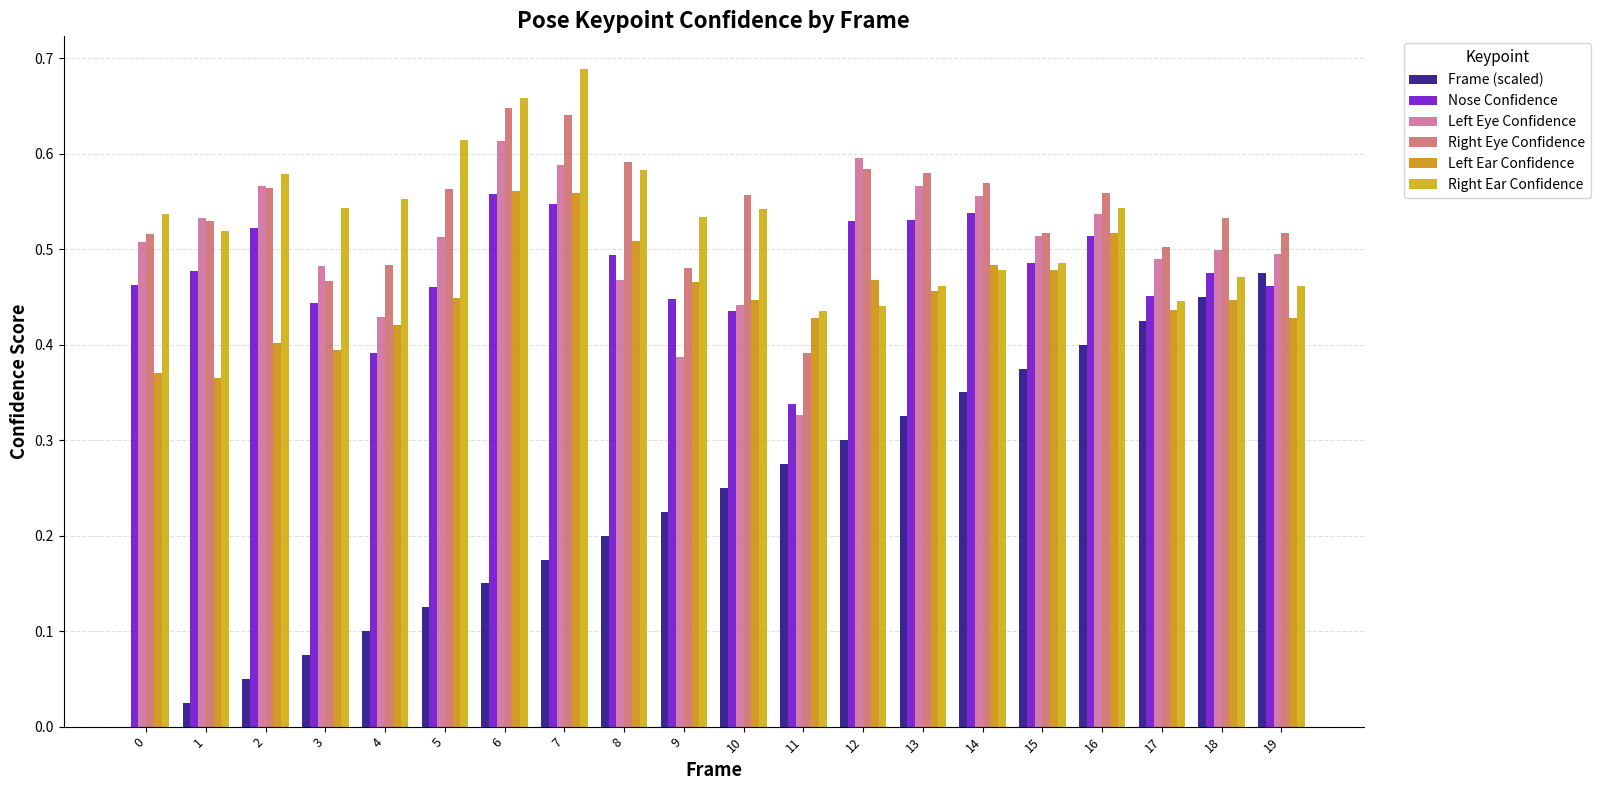

What is the maximum value for Nose Confidence?

0.6